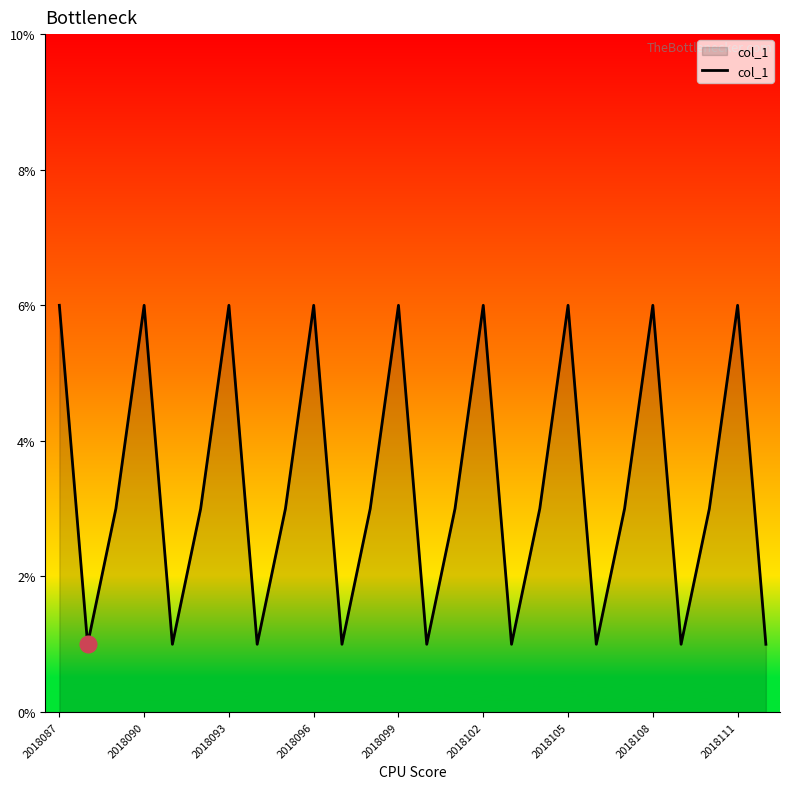

What is the greatest value displayed?

6